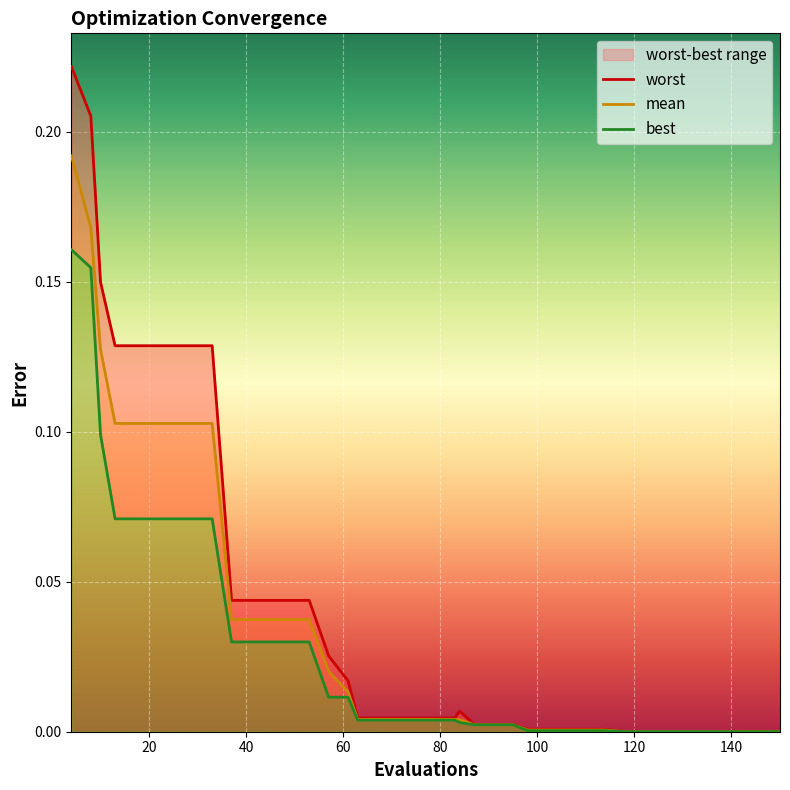

Is the value of mean at 40 greater than the value of best at 80?

Yes